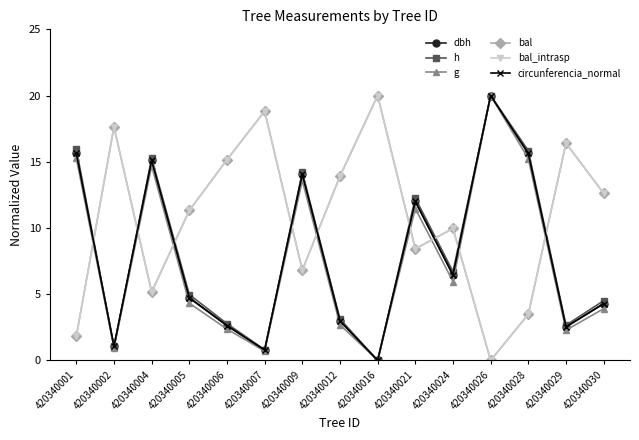

What is the sum of all circunferencia_normal values?

117.9